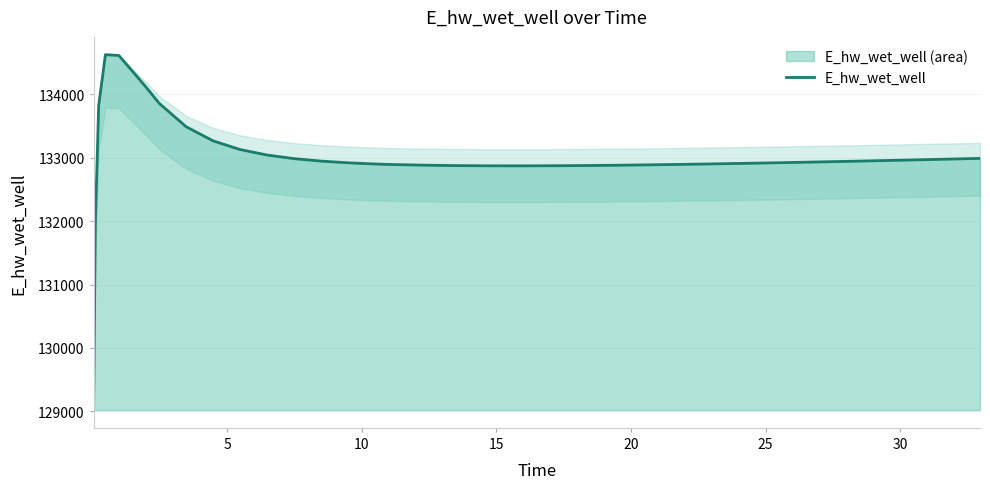

What is the smallest value displayed?

129070.3